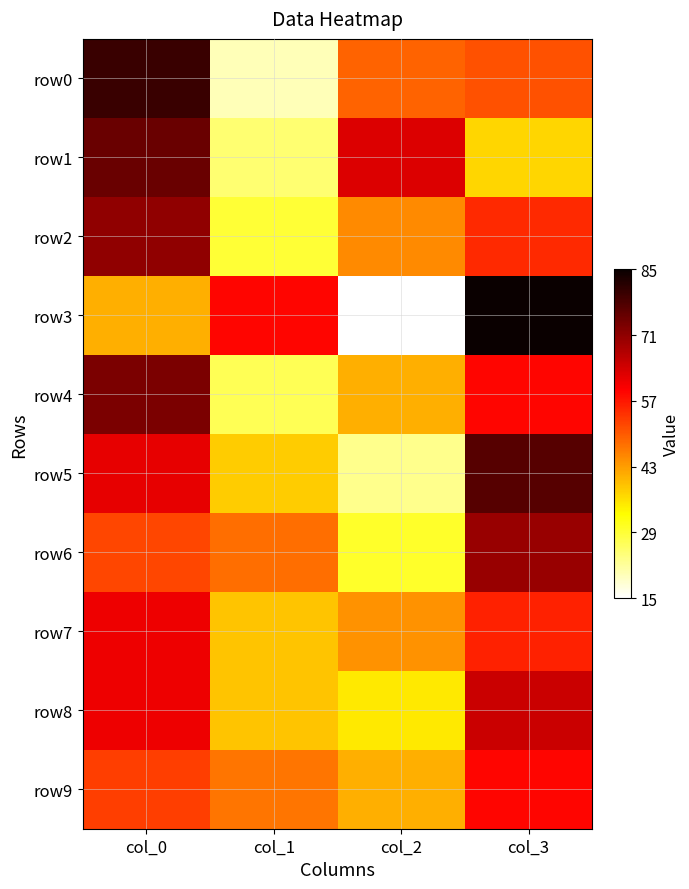

Which series changed the most between col_2 and col_3?

row3